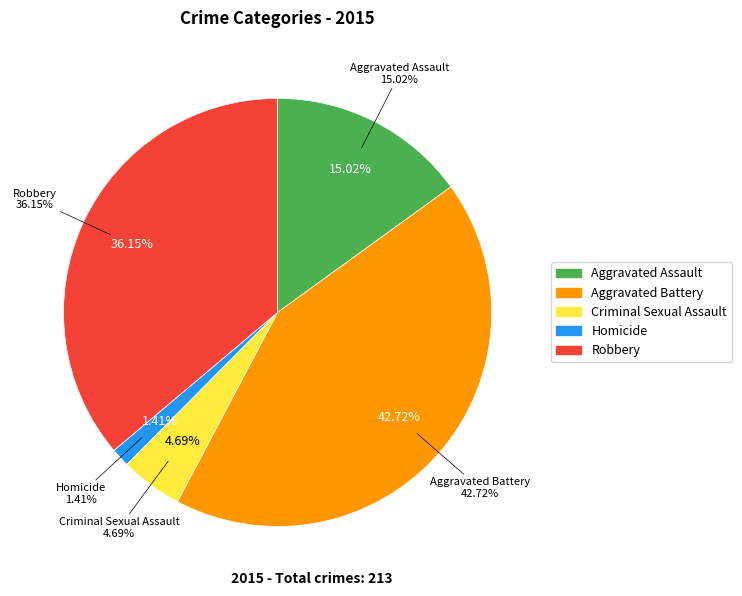

What is the largest slice in the pie chart?

Aggravated Battery